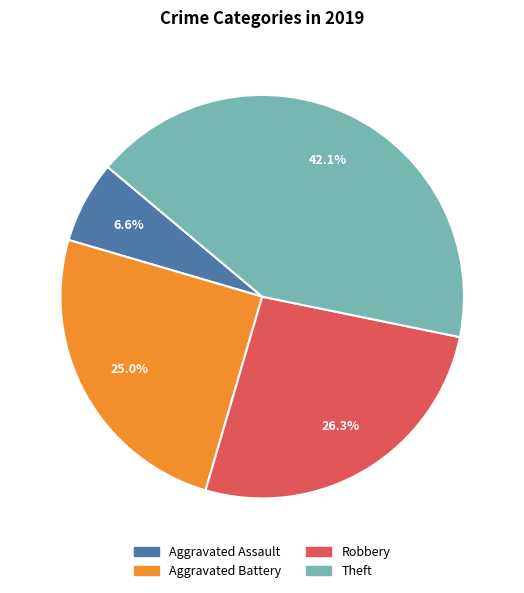

Which has a higher value, Robbery or Aggravated Assault?

Robbery